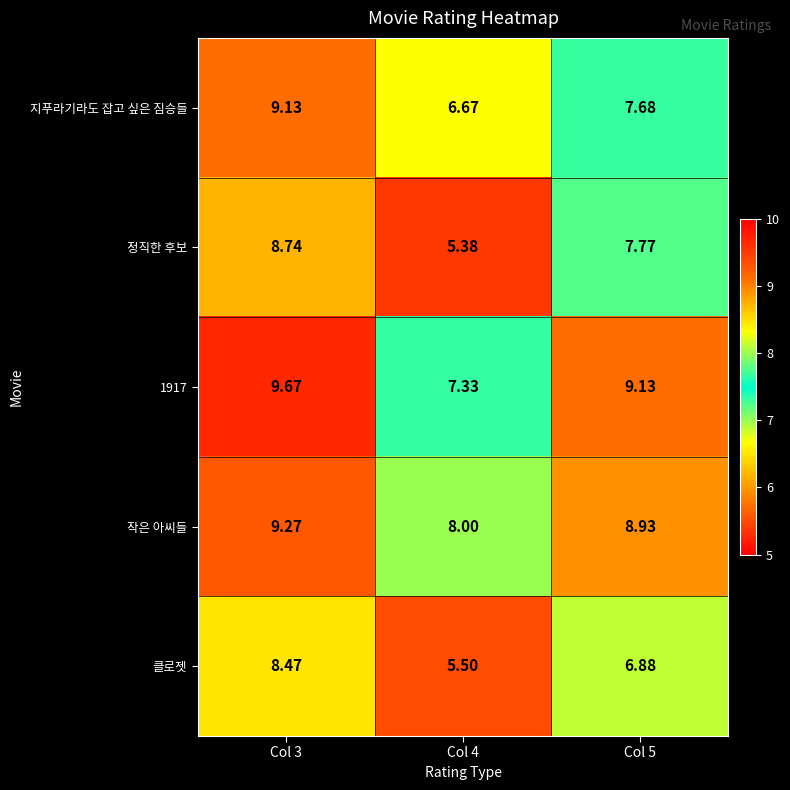

Which series has the widest spread of values?

정직한 후보